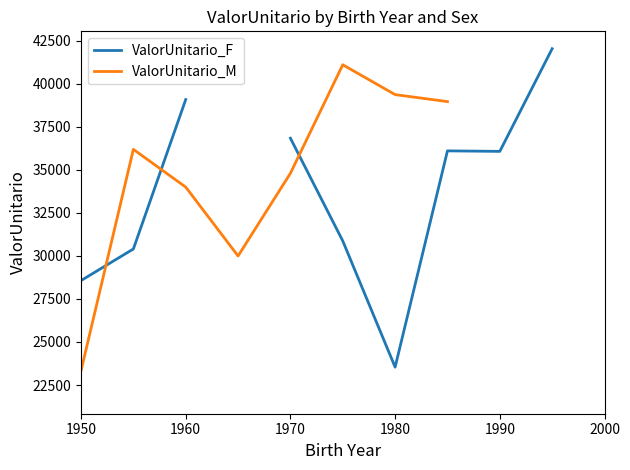

After their last crossing, which series has the higher values: ValorUnitario_F or ValorUnitario_M?

ValorUnitario_M